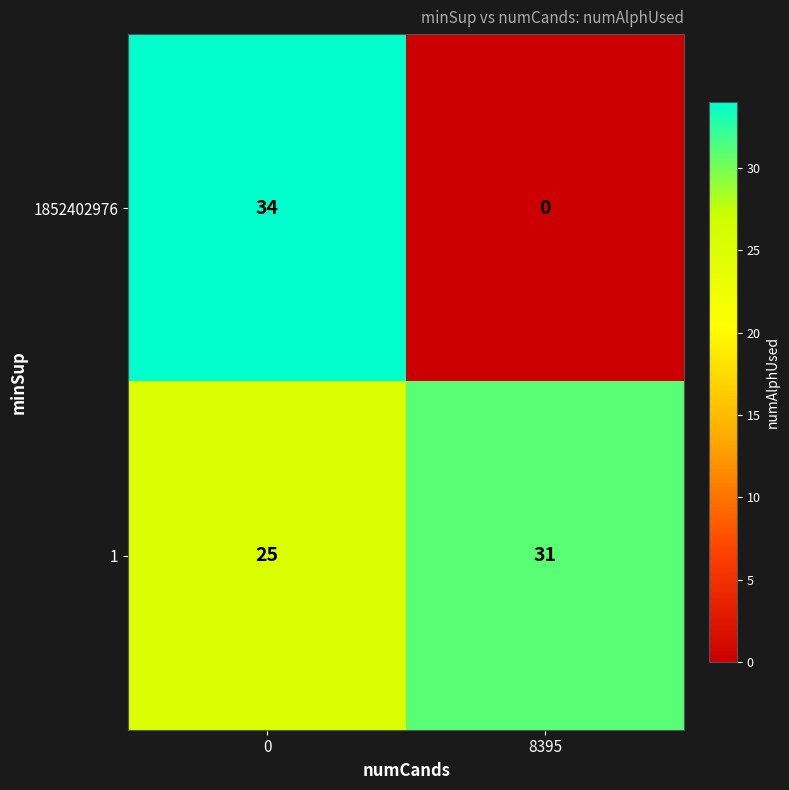

Reading right to left, transcribe all the data shown in this chart.

1852402976: 8395=0	0=34
1: 8395=31	0=25